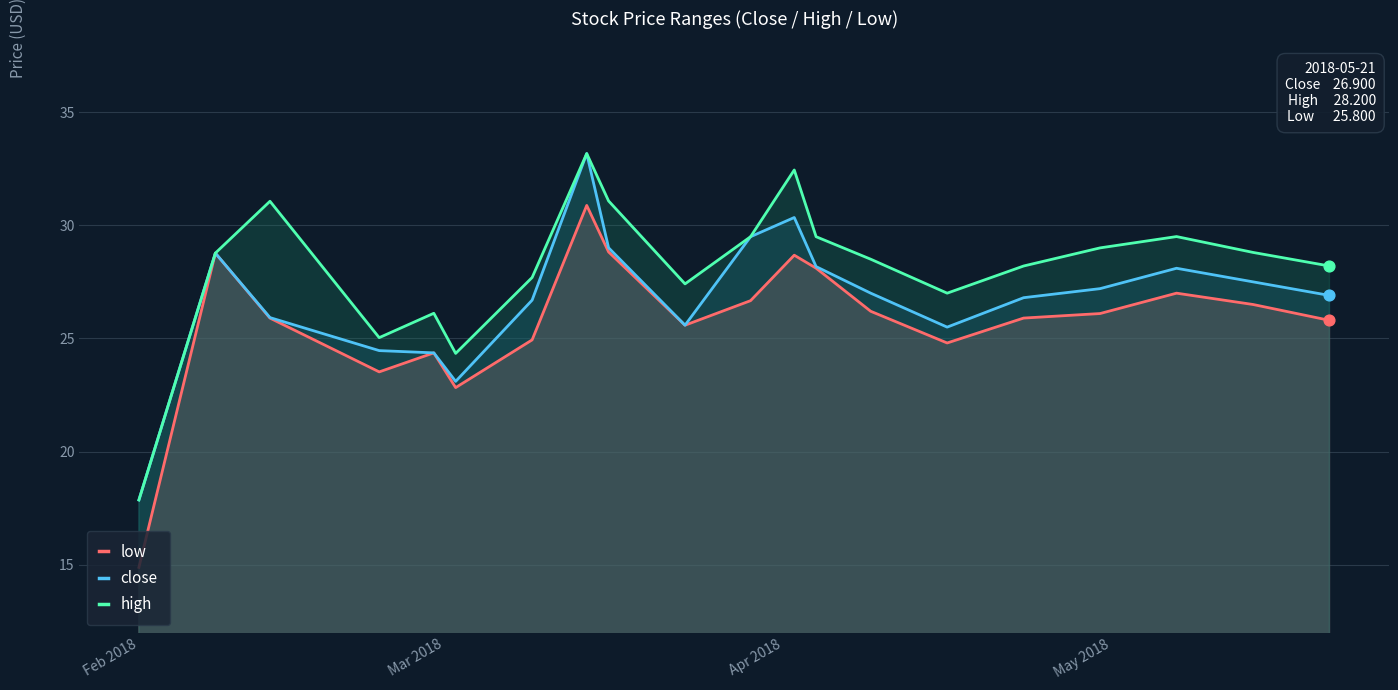

What are all the series names shown in the legend?

low, close, high